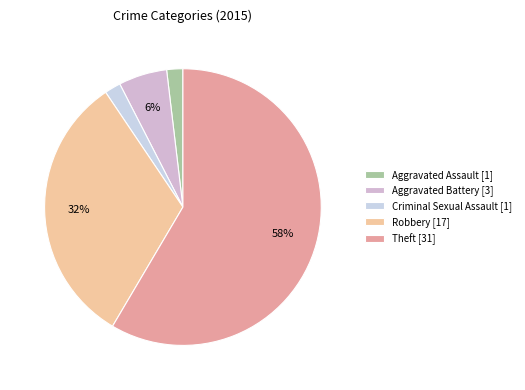

Does any single category account for the majority?

Yes